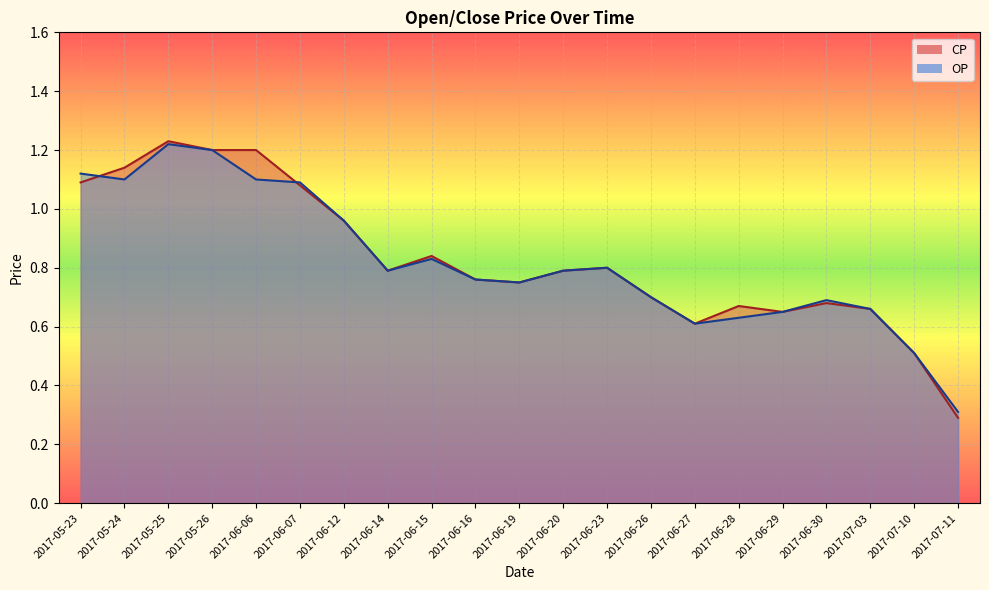

How many times do CP and OP cross each other?

2